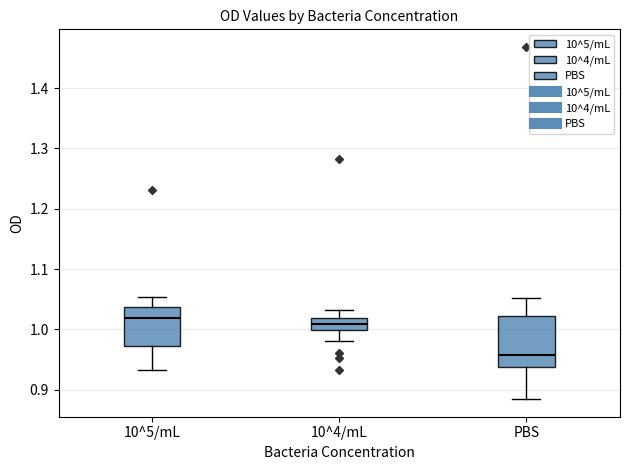

Comparing the boxes themselves (not the whiskers), which one is the tallest?

PBS